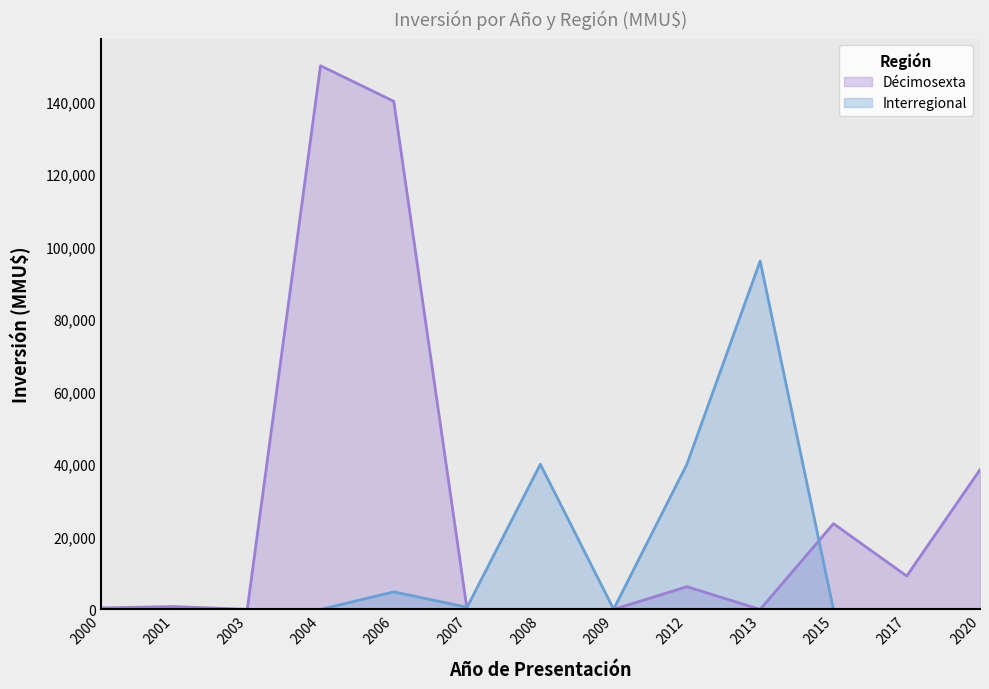

Reading left to right, extract all data points from this chart.

Décimosexta: 400	790	17	149800	140000	0	0	0	6268	0	23634	9200	38500
Interregional: 0	0	0	0	4841	590	40000	72	40000	96000	0	0	0